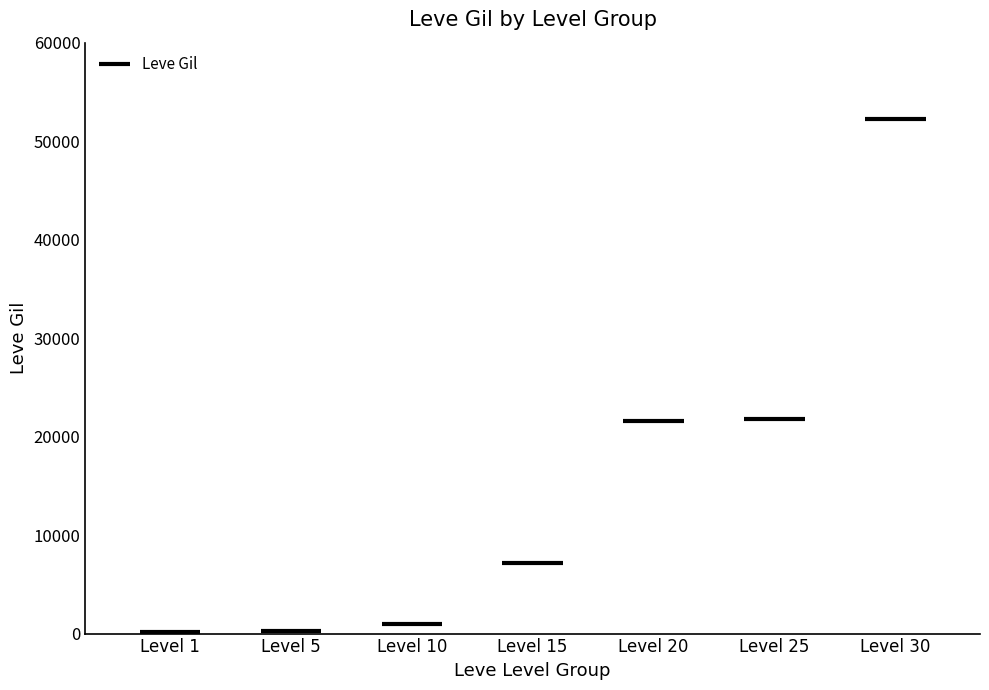

What is the value of the 5th bar from the left?

21600